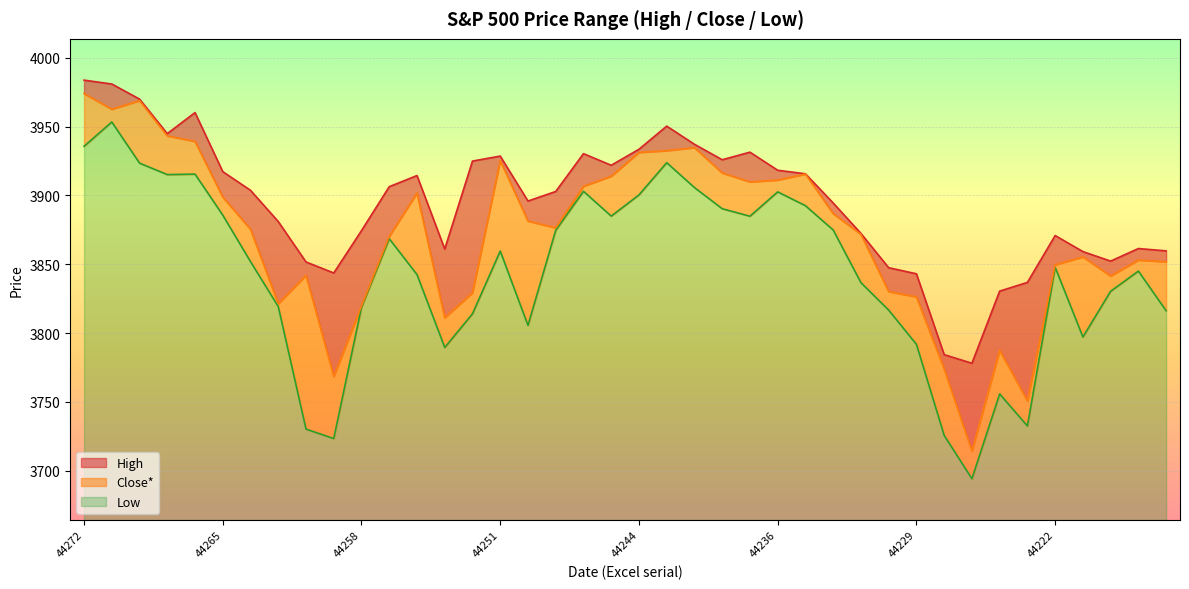

At which category is the sum across all series the highest?

44271